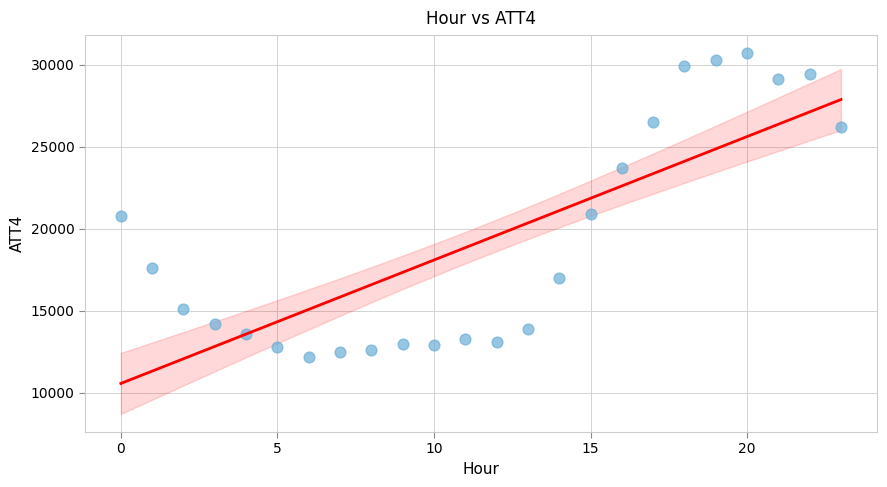

What is the range of Y values (max minus min)?

18500